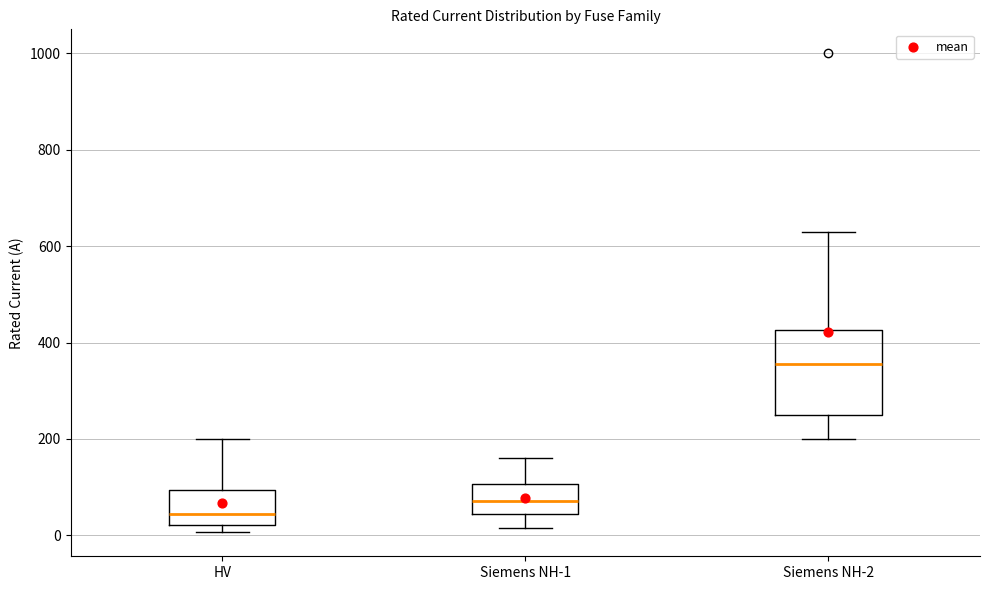

Which box's median line is the highest?

Siemens NH-2